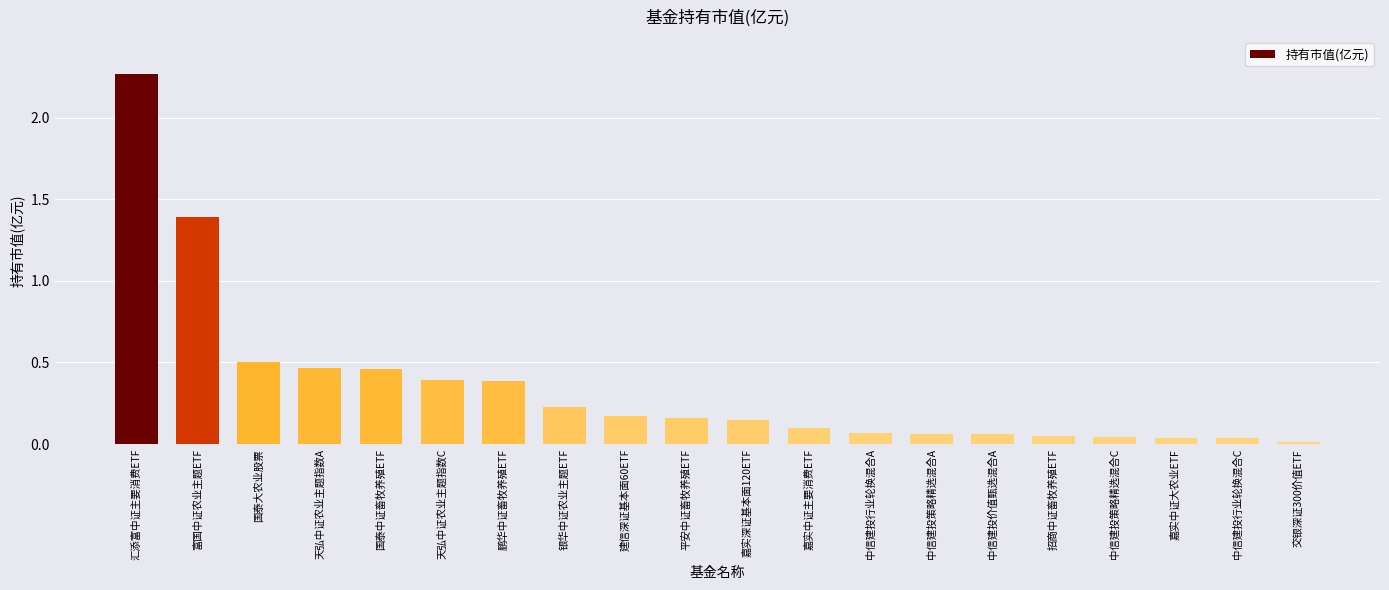

How many bars are there in total?

20